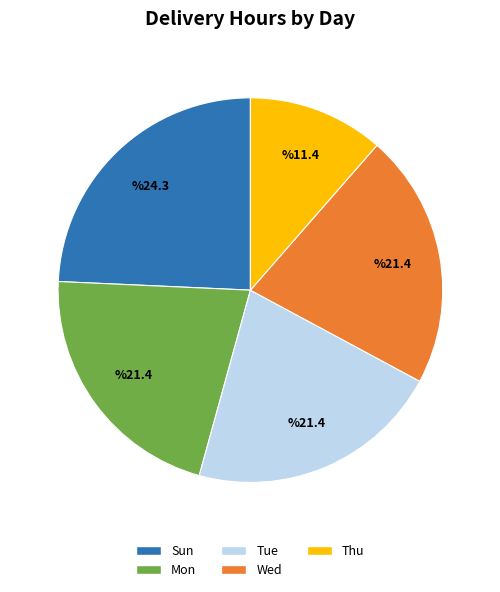

Which slice is the smallest?

Thu